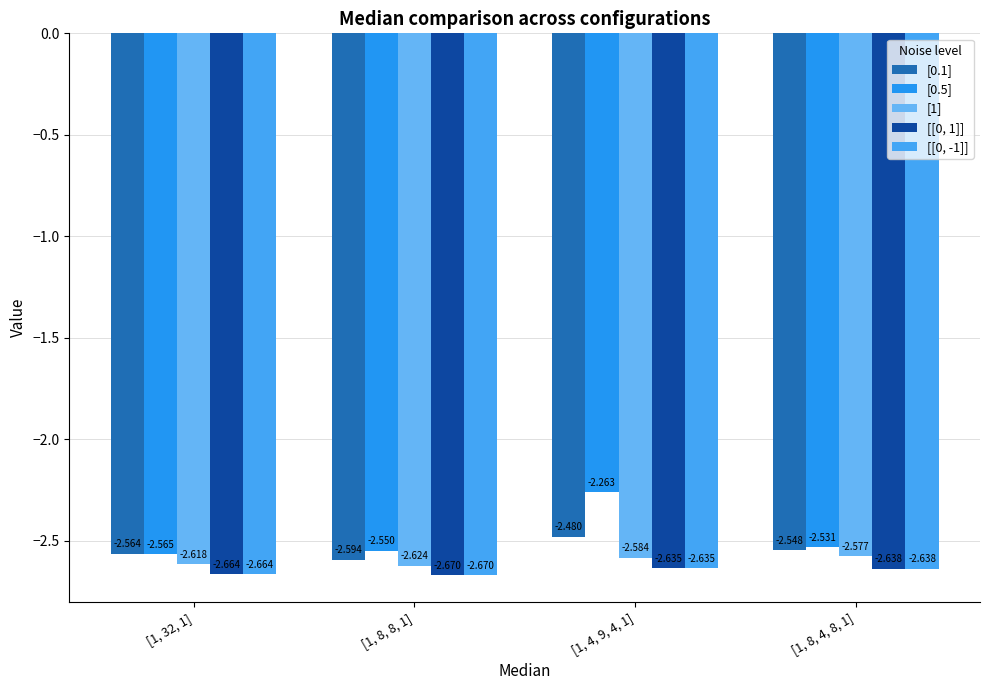

How many bars are there in each group?

5